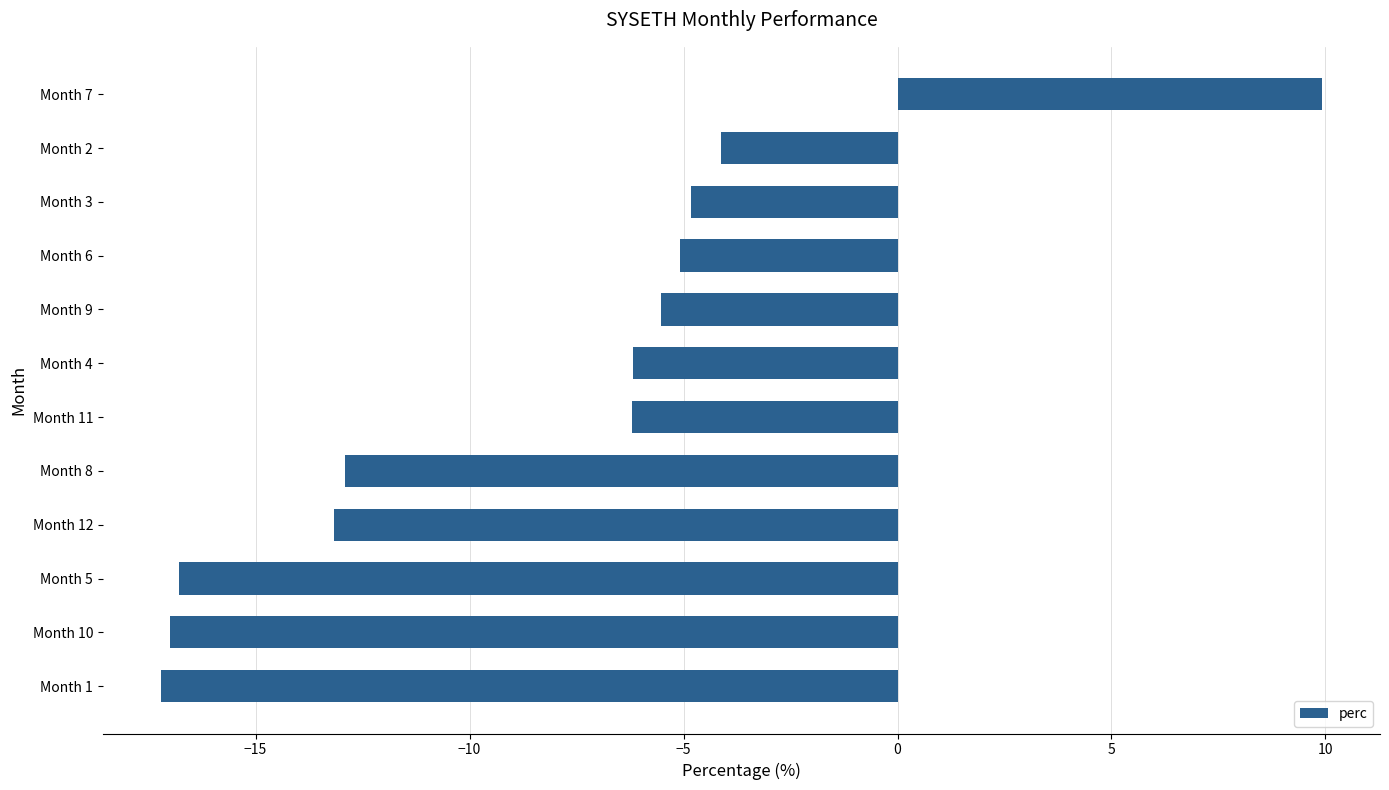

How many values are above zero?

1